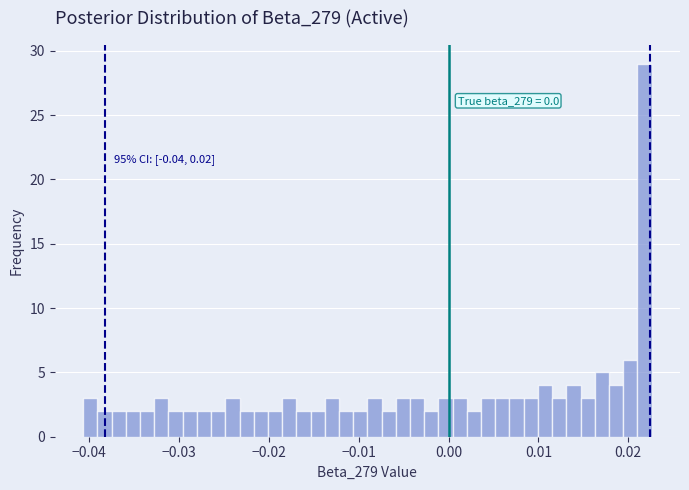

Read against the x-axis, roughly where is the centre of the tallest bar?

0.022